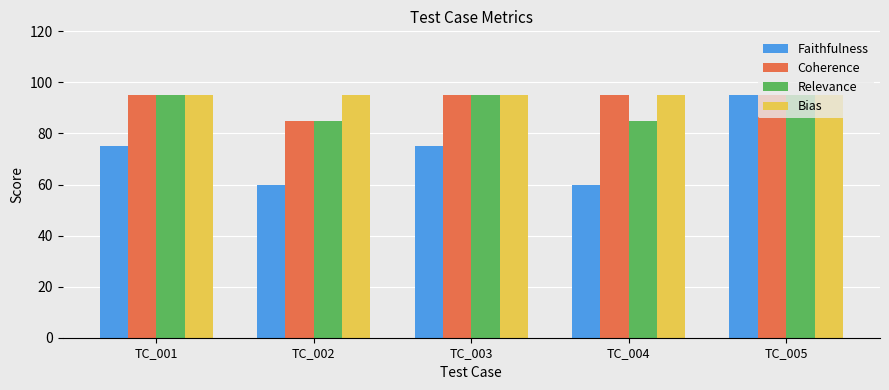

At how many categories does at least one series exceed 79?

5